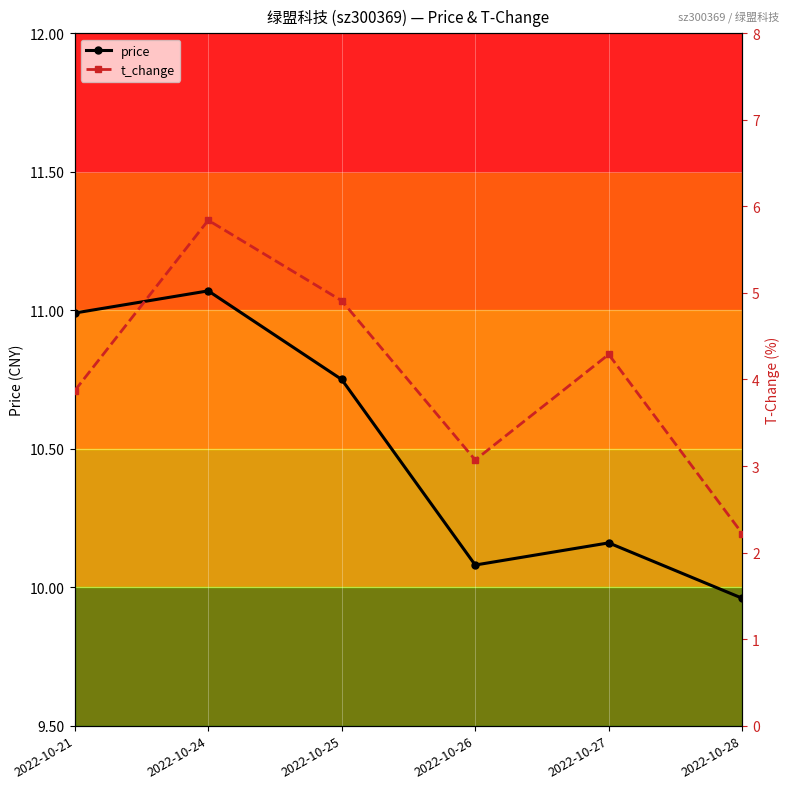

Between 2022-10-26 and 2022-10-21, which is larger?

2022-10-21